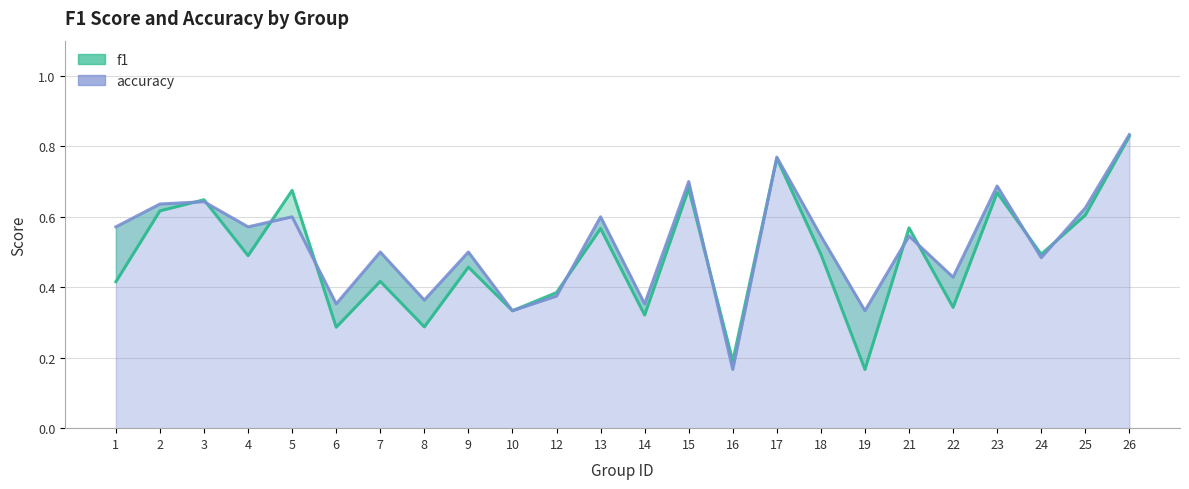

The value of accuracy at 24 is 0.3. True or false?

False